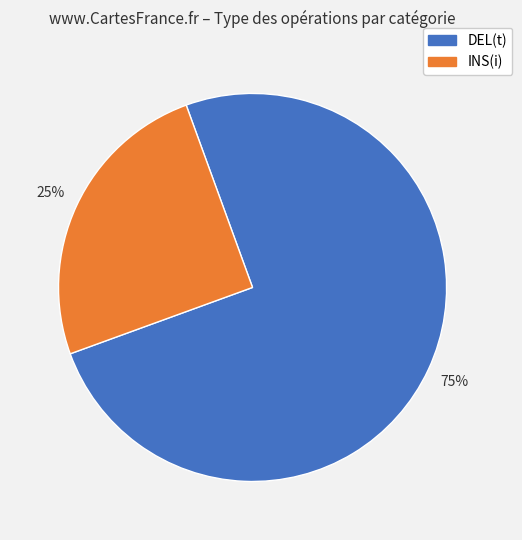

To the nearest percent, what is the average slice percentage?

50%